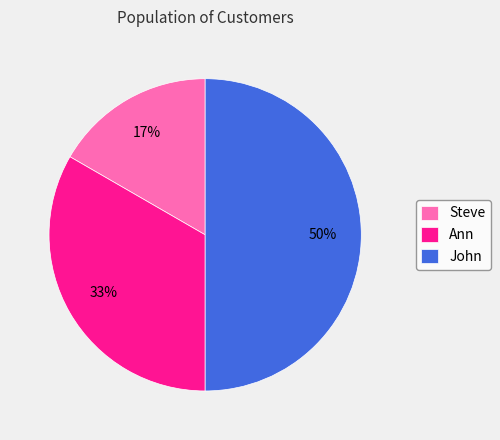

To the nearest percent, what is the difference between the largest and smallest slice percentages?

33%